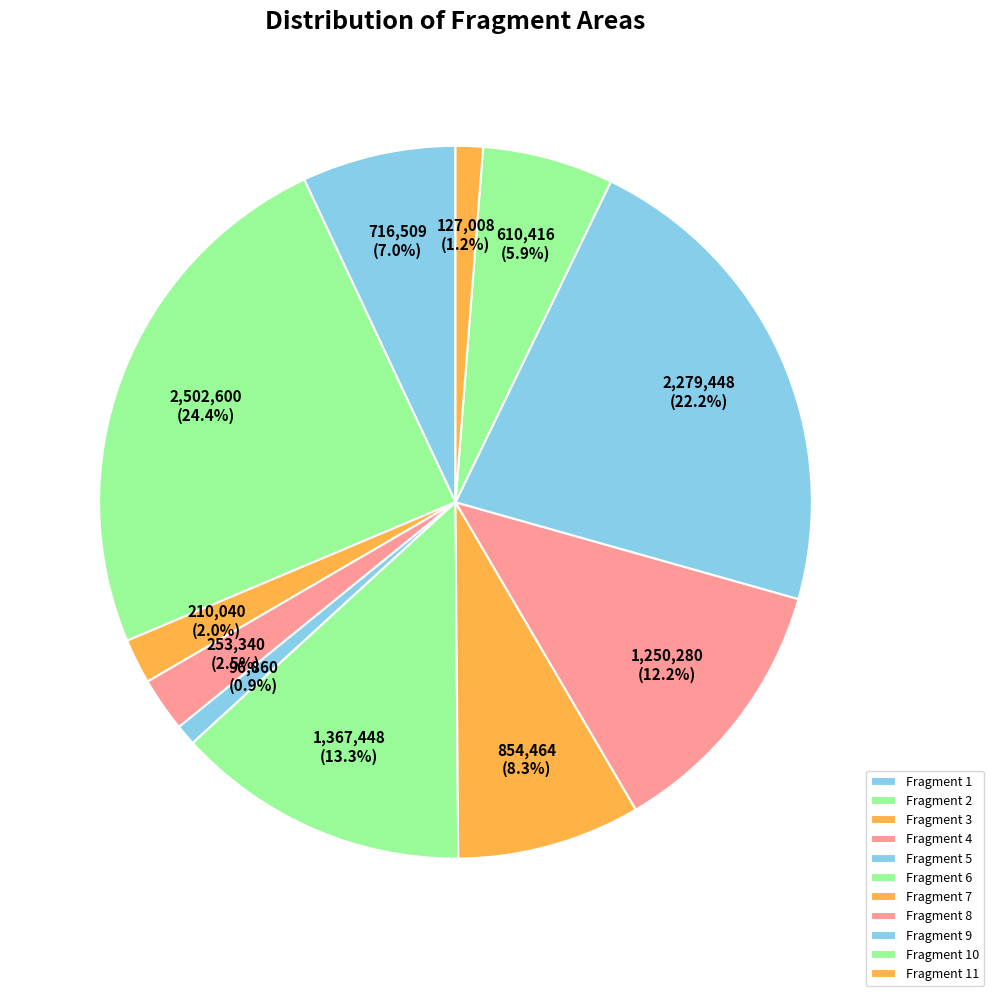

How many slices are in this pie chart?

11